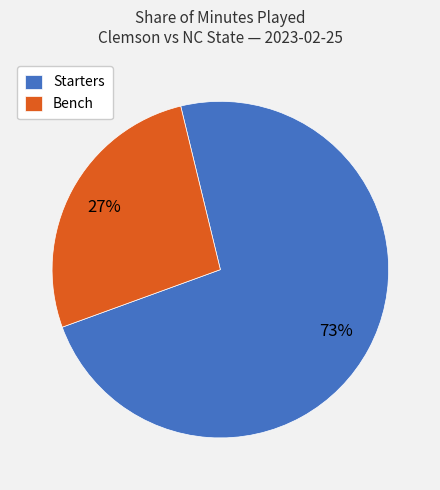

Which category has the biggest portion of the pie?

Starters